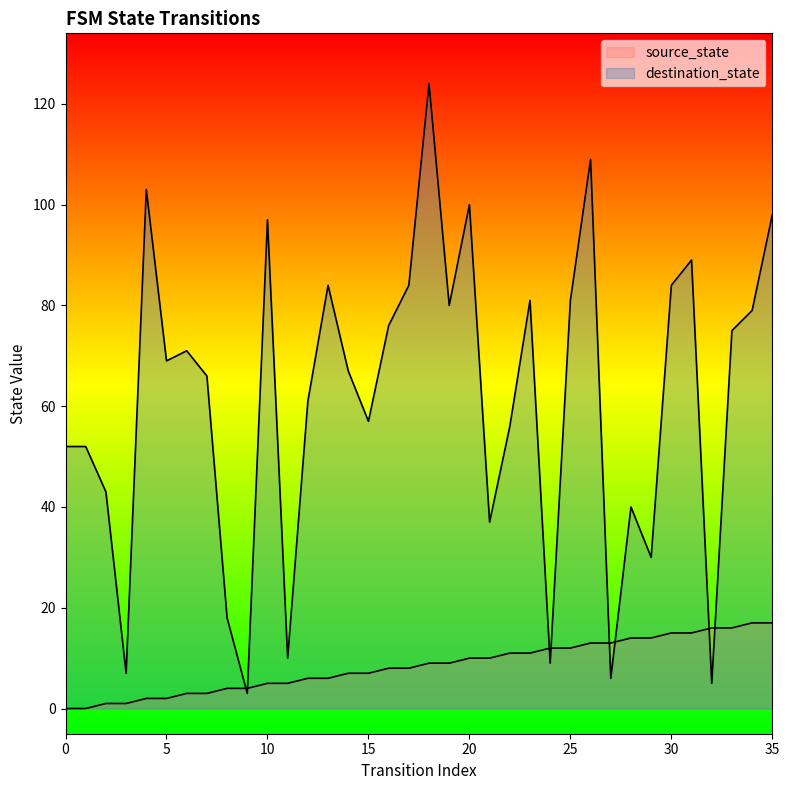

Which series has the largest total across all categories?

destination_state